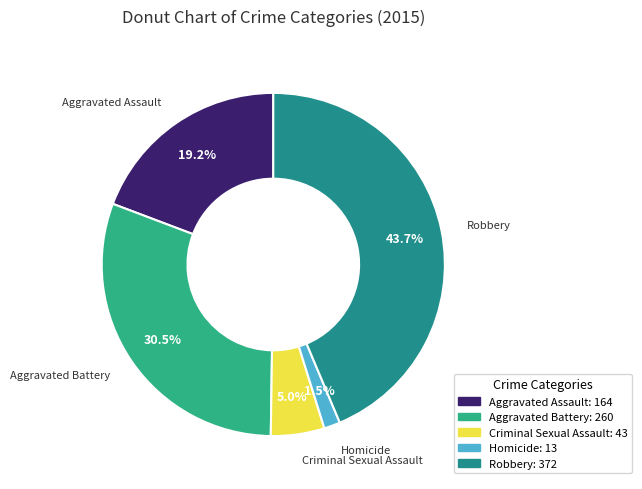

To the nearest percent, what is the difference between the Homicide and Robbery slice percentages?

42%